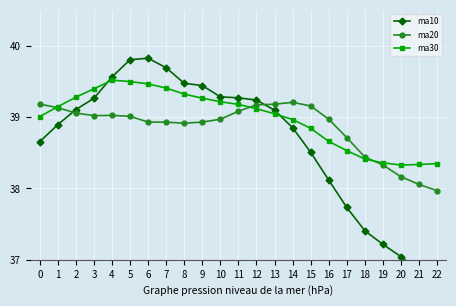

How many values in the ma30 series are below 39?

9